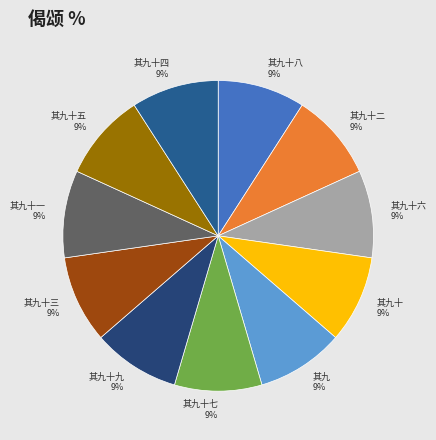

Is there any slice that represents more than half of the pie?

No